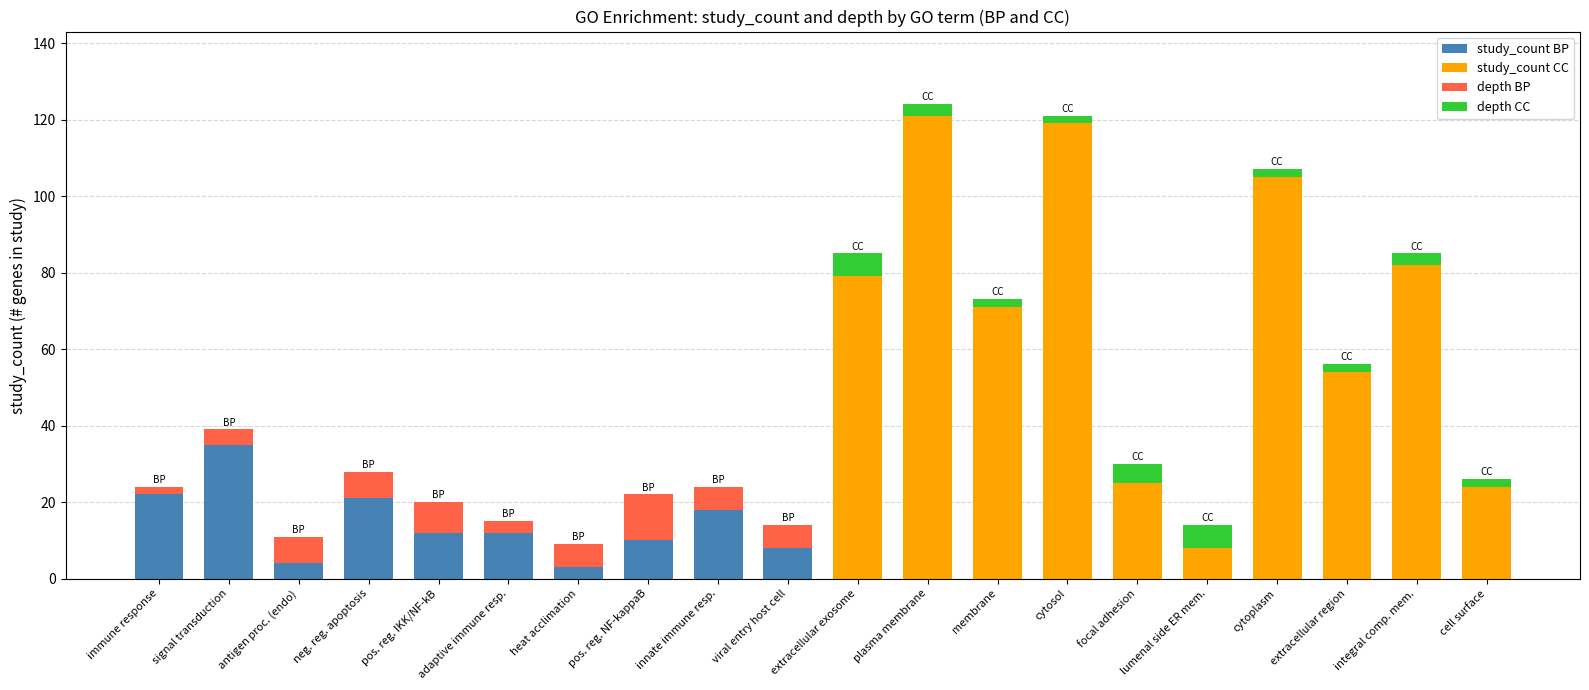

Rank the series at 9 from lowest to highest value.

BP, CC